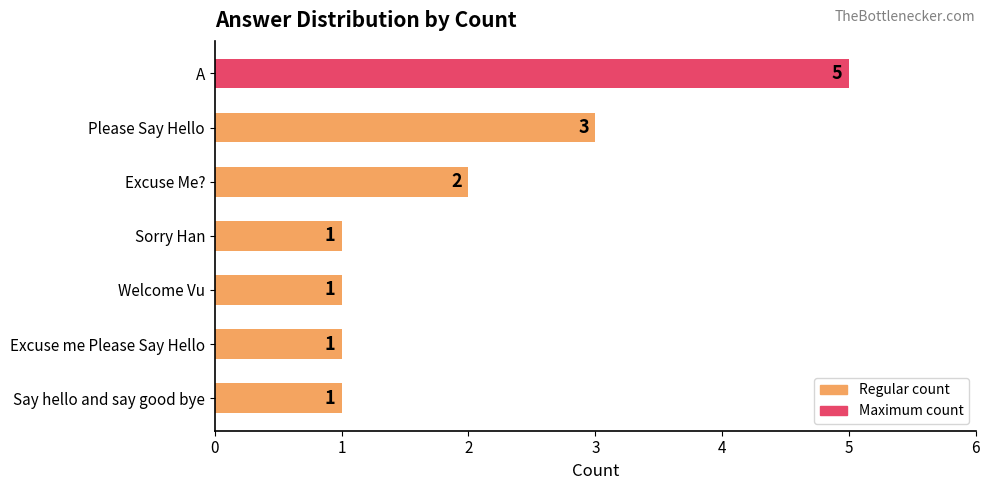

What is the minimum value shown in the chart?

1